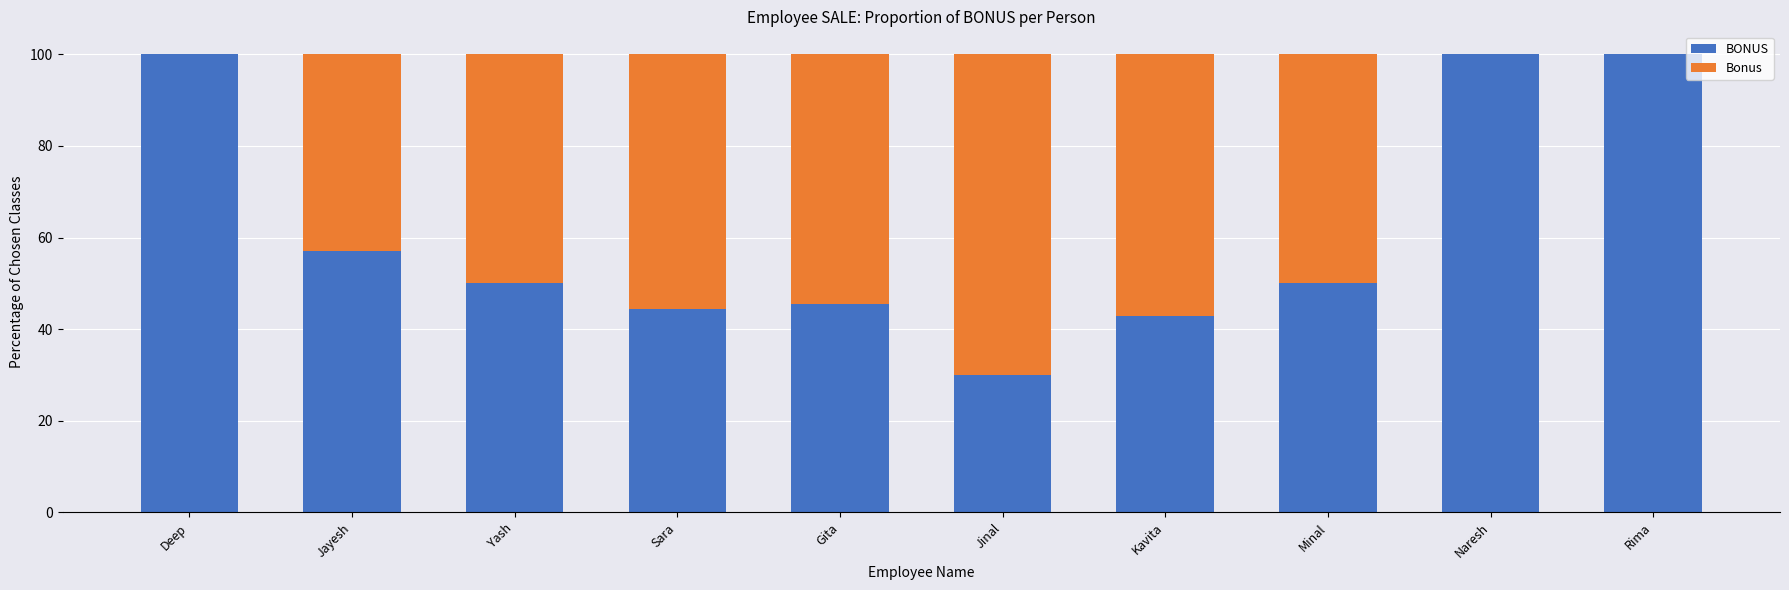

The value of BONUS at Jayesh is 57.1. True or false?

True